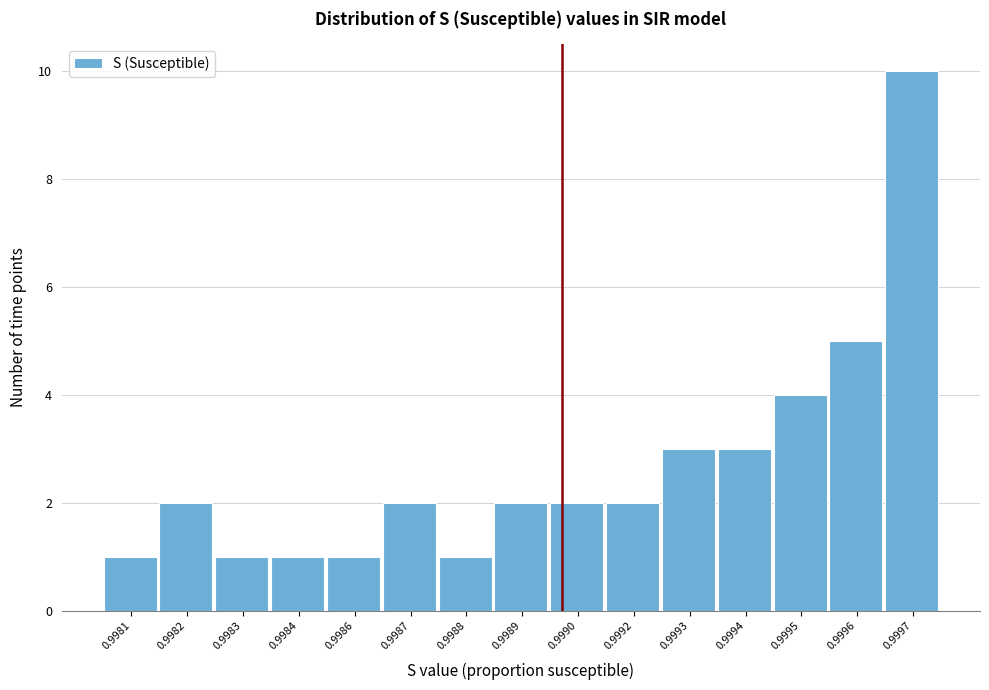

Reading right to left, what are all the values shown in this chart?

0.9997=10	0.9996=5	0.9995=4	0.9994=3	0.9993=3	0.9992=2	0.9990=2	0.9989=2	0.9988=1	0.9987=2	0.9986=1	0.9984=1	0.9983=1	0.9982=2	0.9981=1